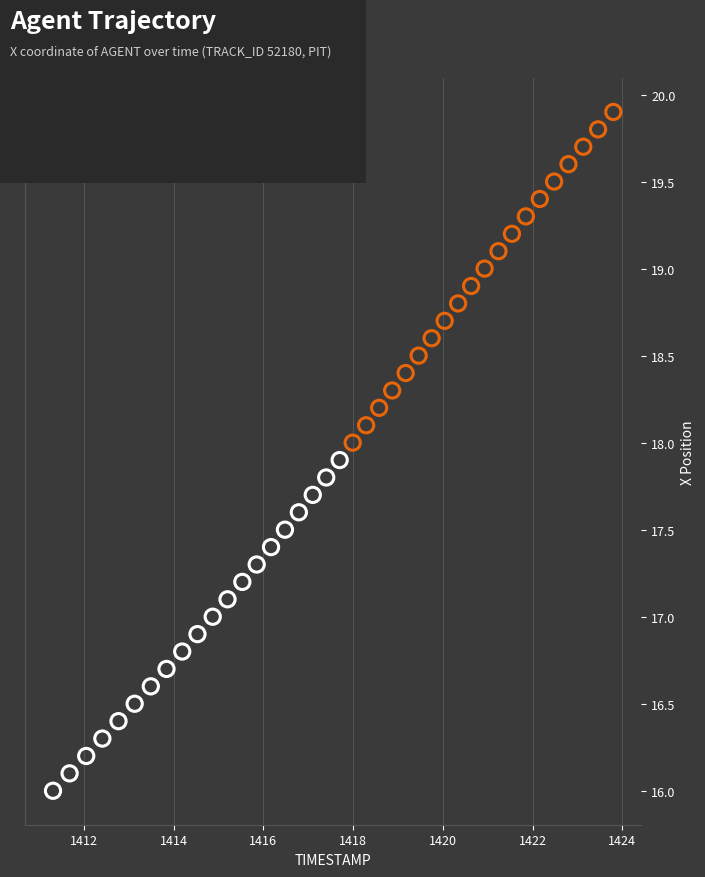

Which series contains the highest Y value?

Timestamp 18.0–19.9